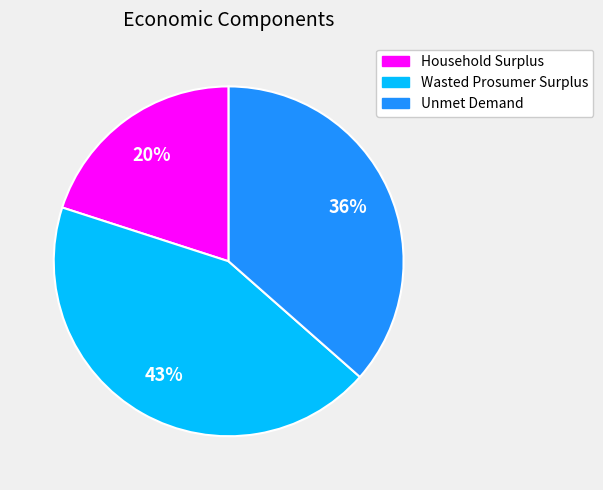

To the nearest percent, what portion does Unmet Demand represent?

36%